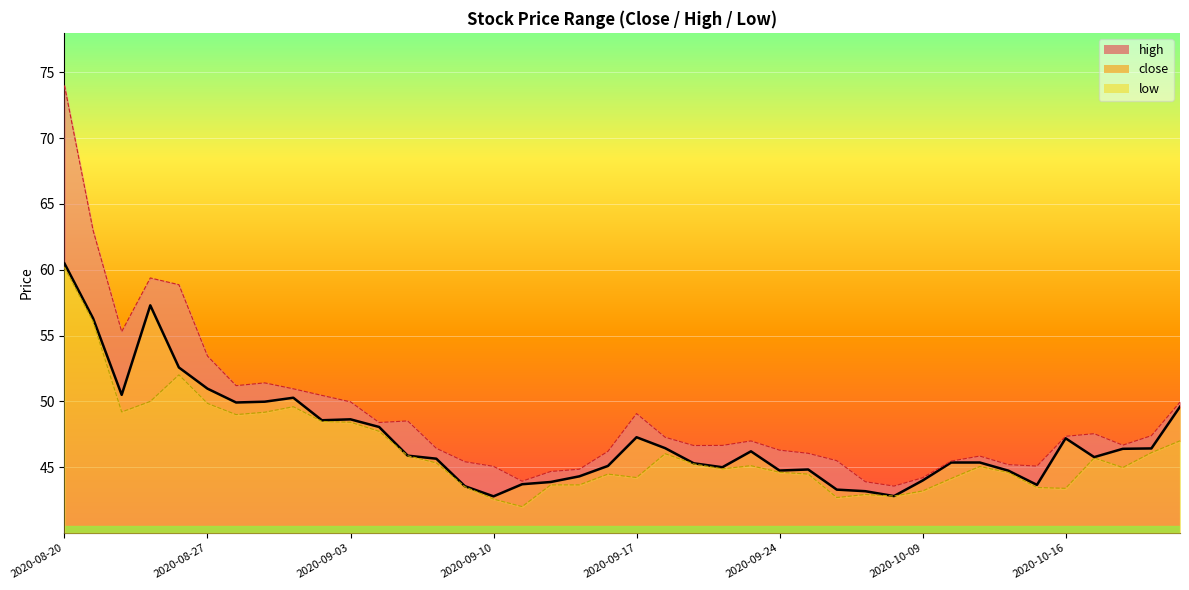

What is the sum of all close values?

1886.1